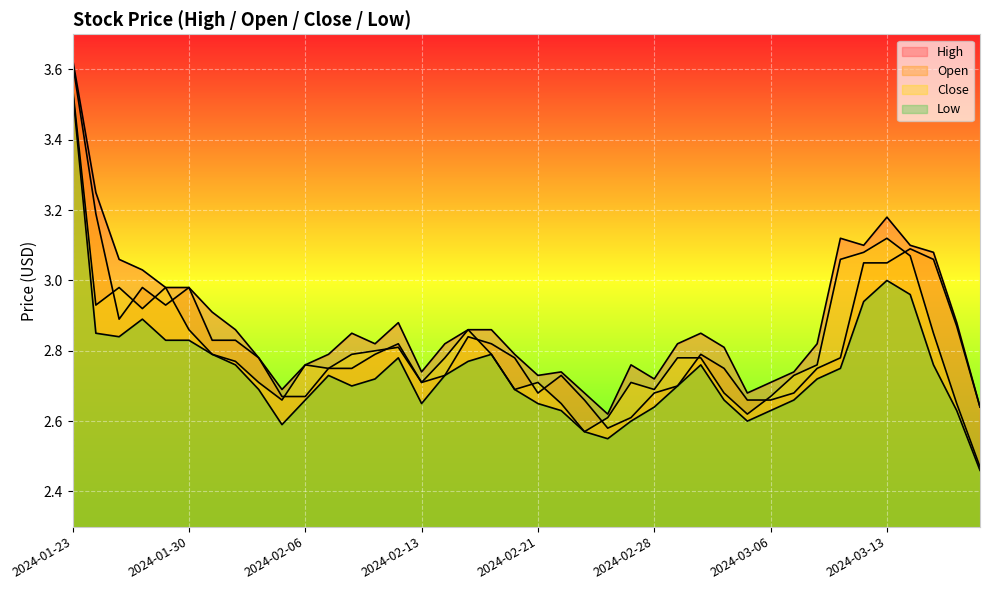

At which category does Close reach its first local peak?

2024-01-25